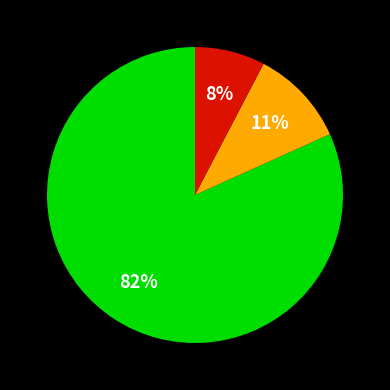

Does any single category account for the majority?

Yes